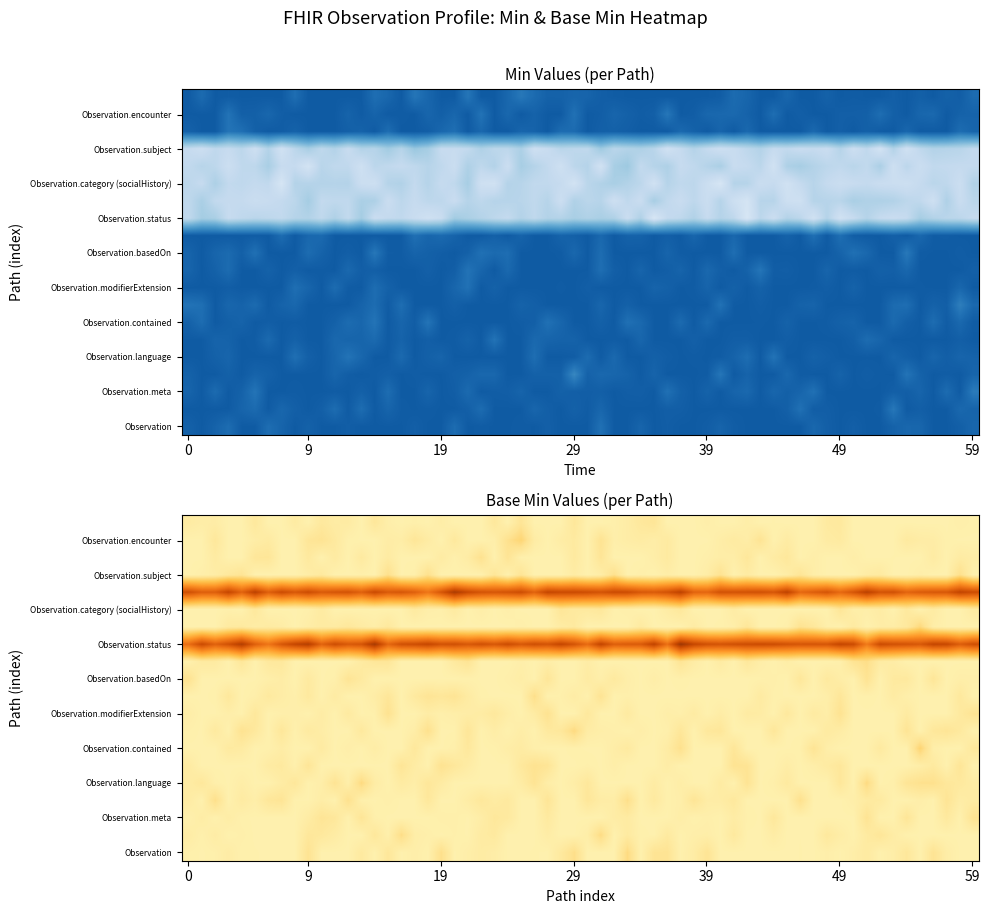

Which has a higher value, 1 or 0?

1